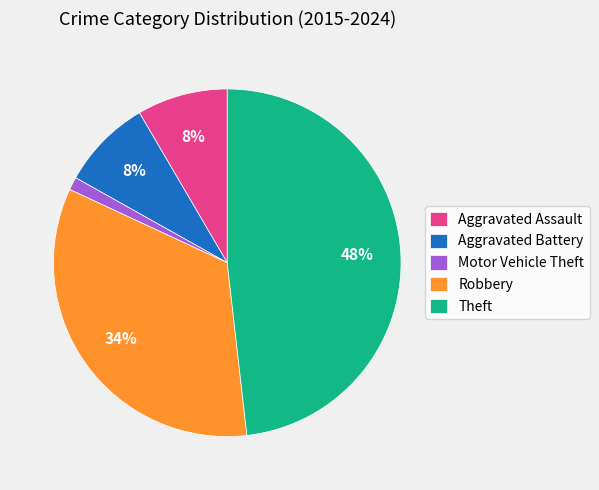

Between Aggravated Assault and Robbery, which is larger?

Robbery